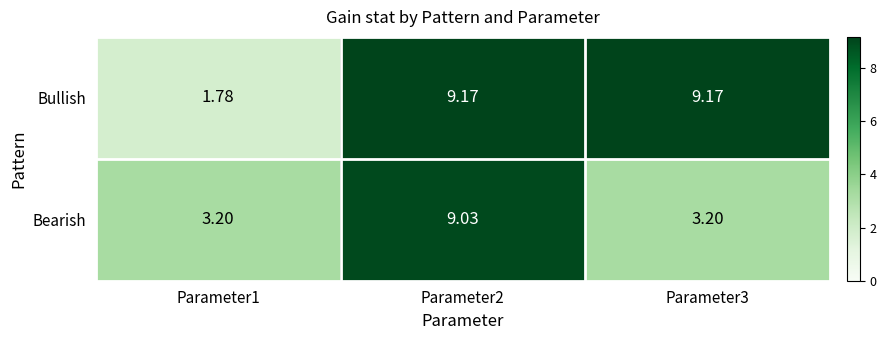

Rank the series at Parameter3 from lowest to highest value.

Bearish, Bullish